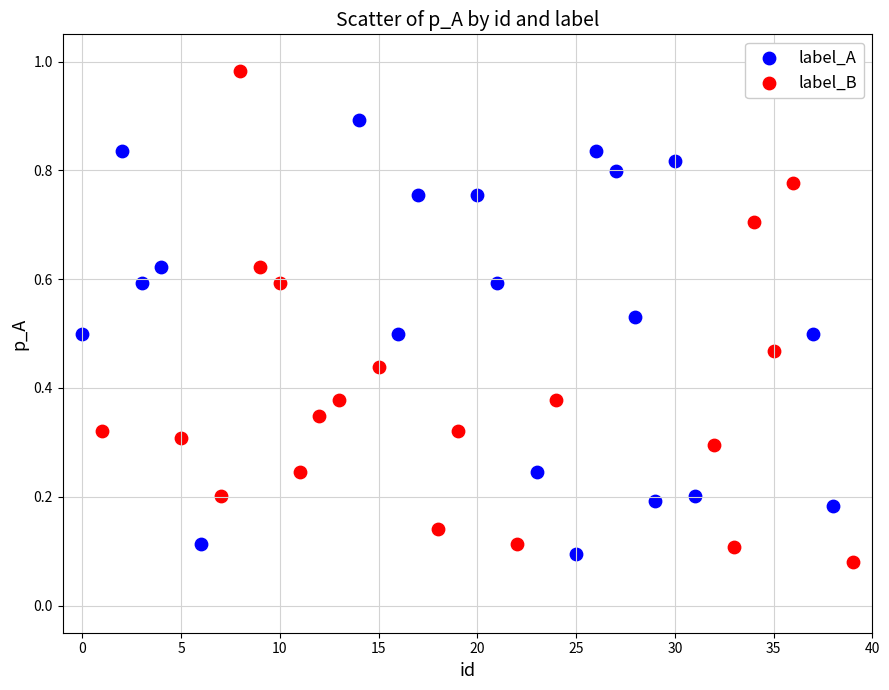

Which series reaches the maximum Y coordinate?

label_B